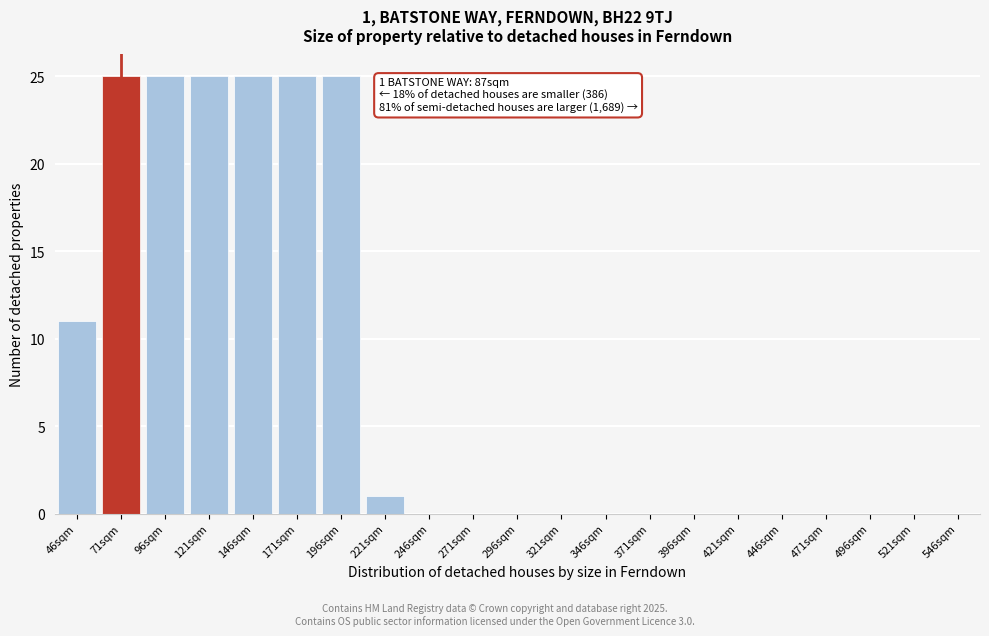

Reading left to right, list all the values displayed in this chart.

46sqm=11	71sqm=25	96sqm=25	121sqm=25	146sqm=25	171sqm=25	196sqm=25	221sqm=1	246sqm=0	271sqm=0	296sqm=0	321sqm=0	346sqm=0	371sqm=0	396sqm=0	421sqm=0	446sqm=0	471sqm=0	496sqm=0	521sqm=0	546sqm=0